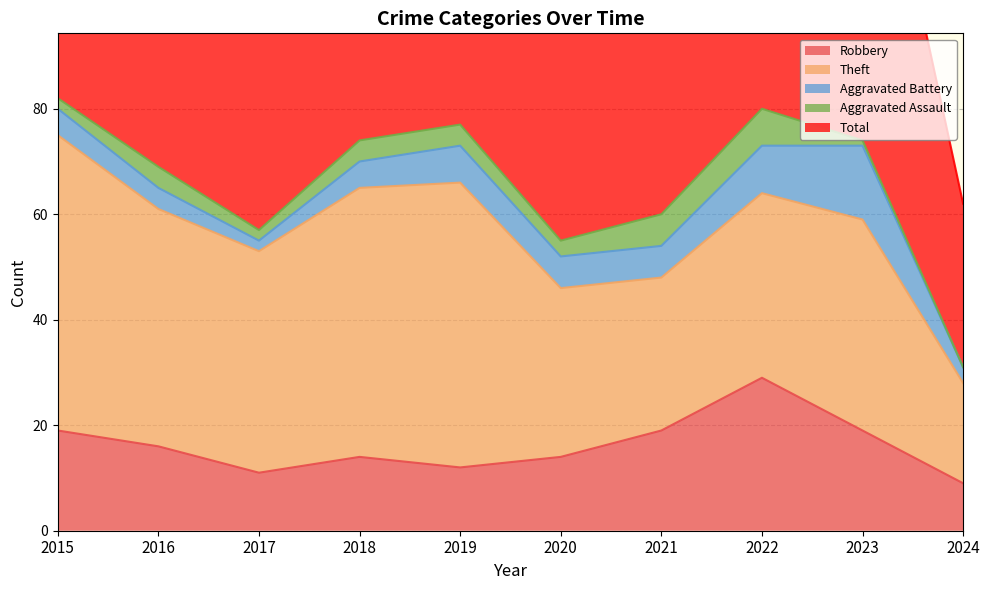

True or false: Robbery and Total cross at least once.

False